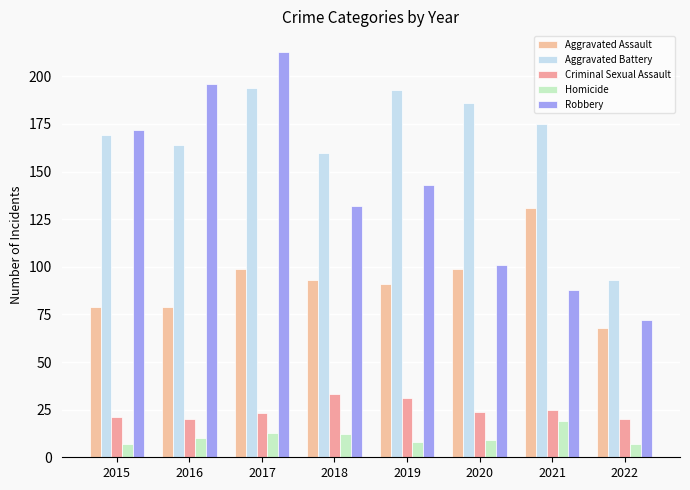

Reading left to right, transcribe all the data shown in this chart.

Aggravated Assault: 79	79	99	93	91	99	131	68
Aggravated Battery: 169	164	194	160	193	186	175	93
Criminal Sexual Assault: 21	20	23	33	31	24	25	20
Homicide: 7	10	13	12	8	9	19	7
Robbery: 172	196	213	132	143	101	88	72